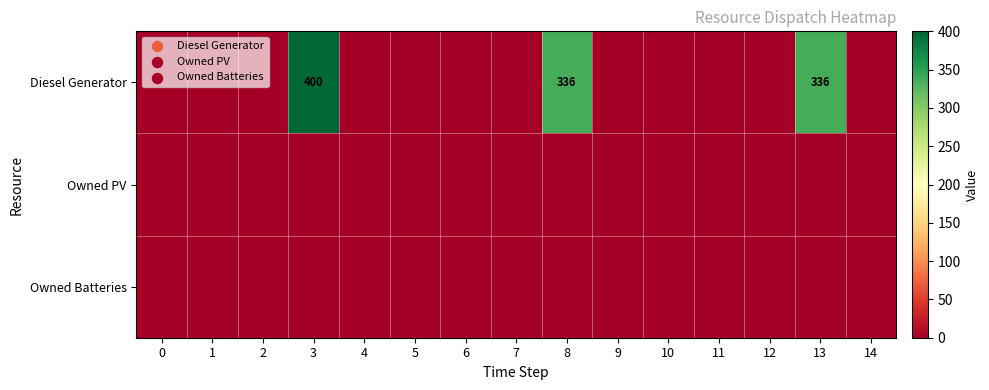

Rank the series by their maximum value, from lowest to highest.

row_1, row_2, row_0